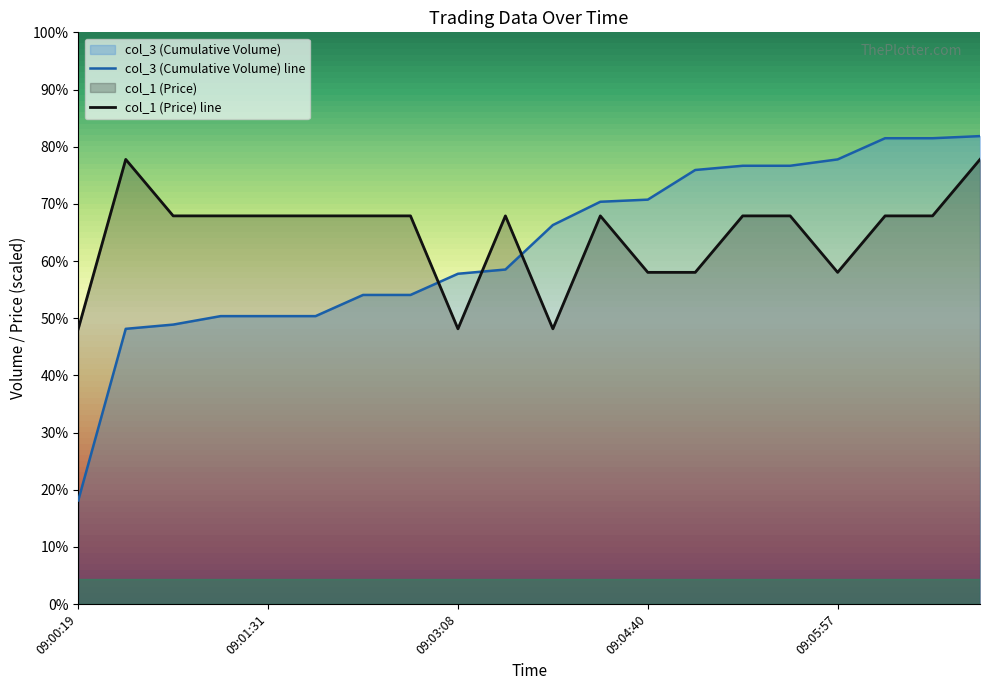

The value of col_3 (Cumulative Volume) line at 09:03:08 is 132.0. True or false?

True